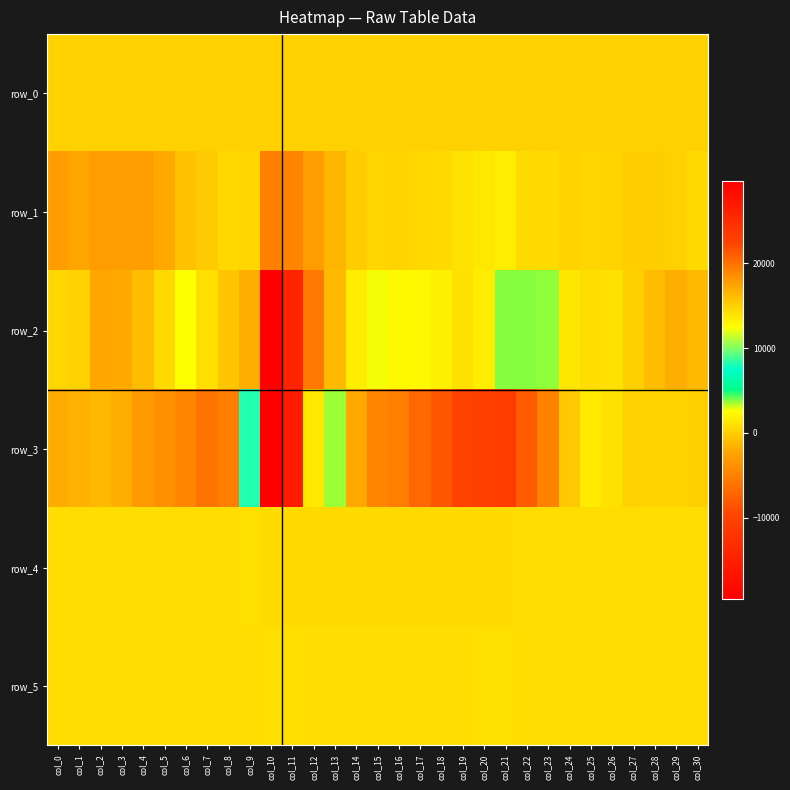

Which category has the lowest value in the row_3 series?

col_21